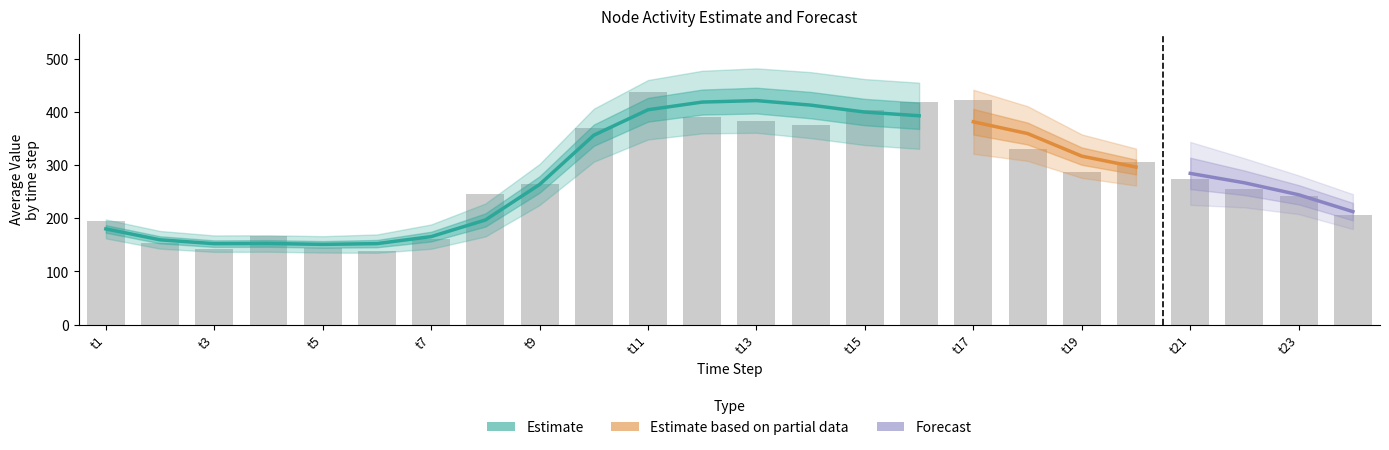

How many groups of bars are there?

24